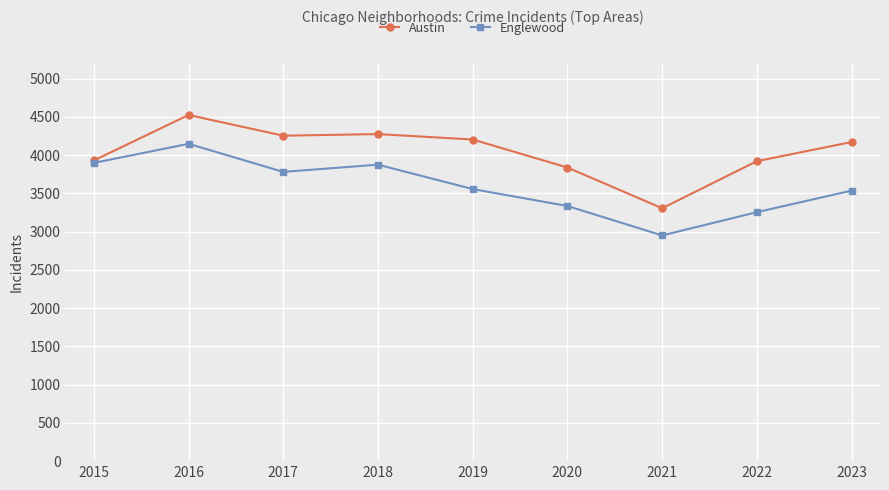

How many data points does each series have?

9